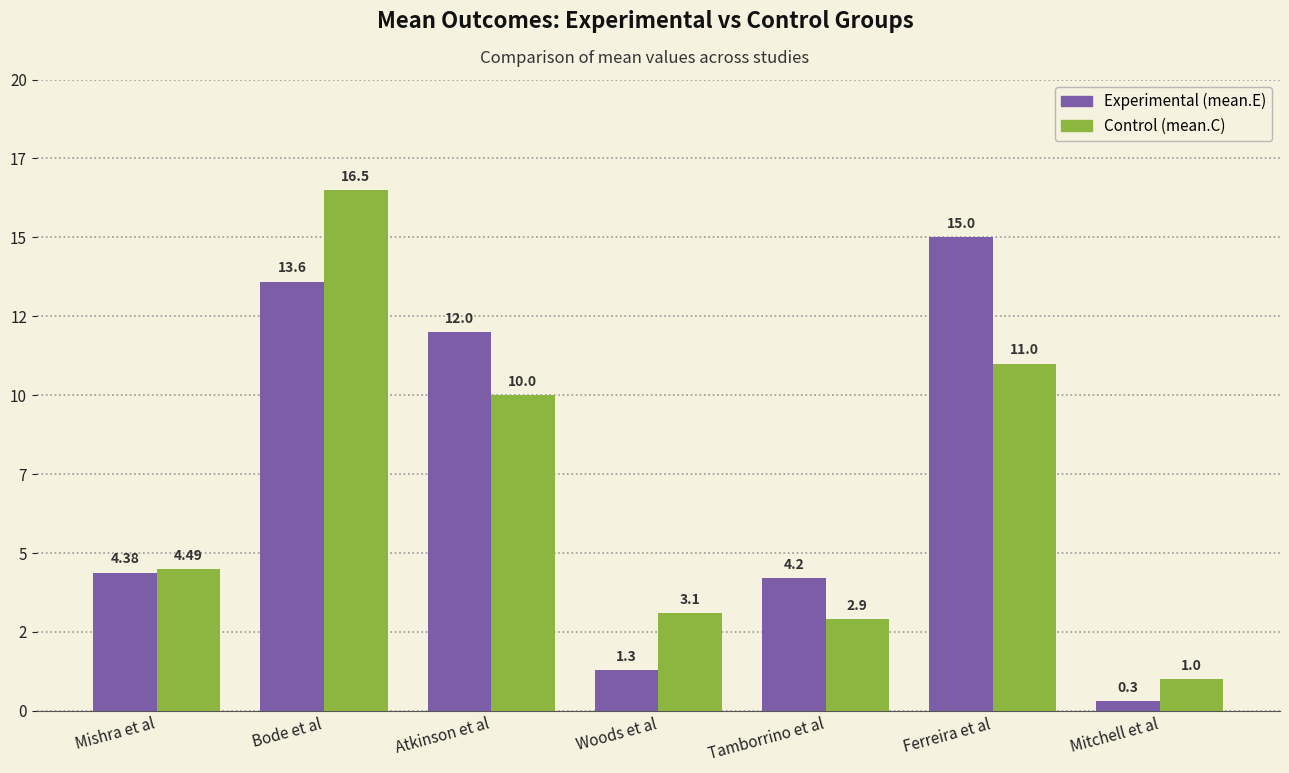

The value of mean.C at Ferreira et al is 11.0. True or false?

True